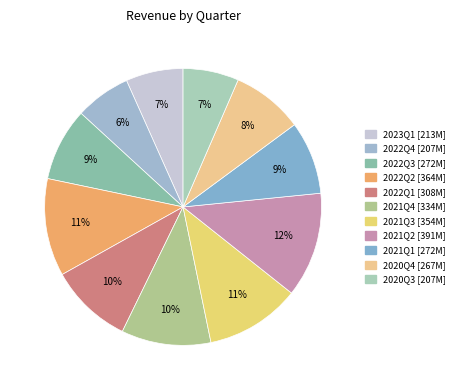

How many segments does this pie chart have?

11